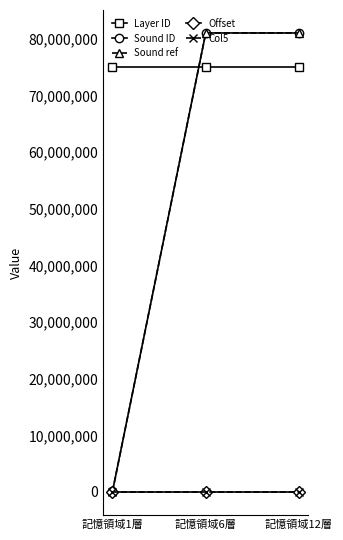

Is this an area chart (filled region under the line)?

No